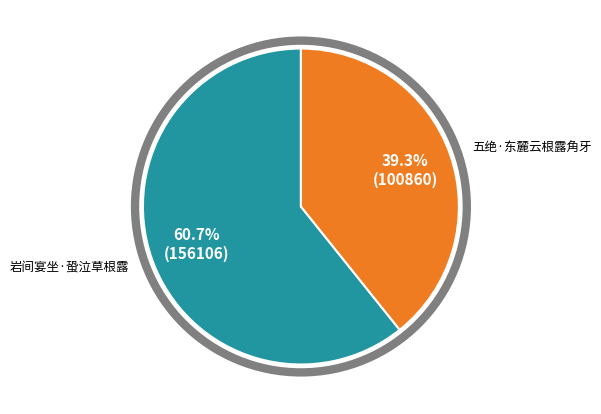

Does any single category account for the majority?

Yes